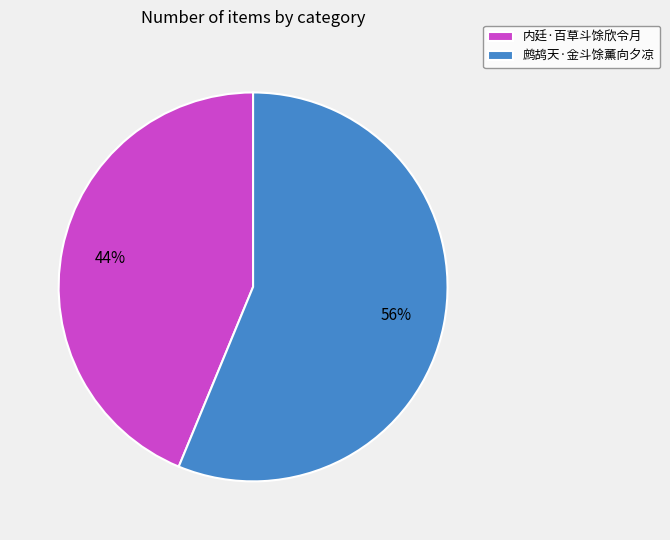

To the nearest percent, what is the difference between the 鹧鸪天·金斗馀薰向夕凉 and 内廷·百草斗馀欣令月 slice percentages?

12%